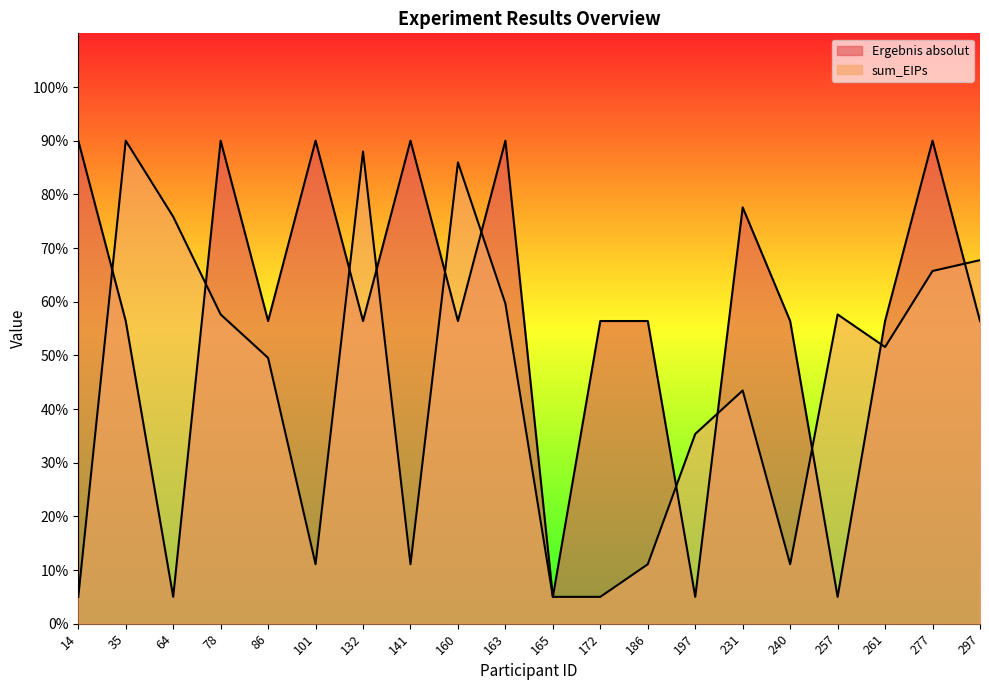

Does the chart have visible grid lines?

No